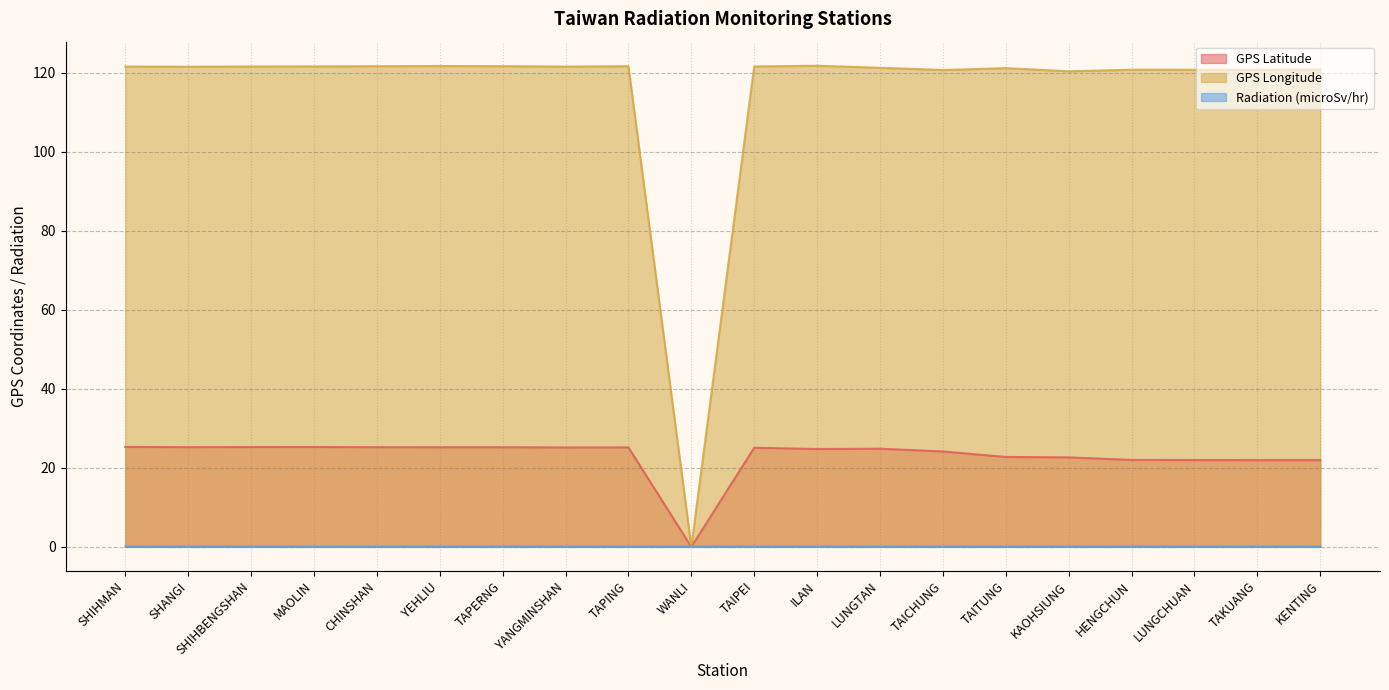

What is the total value across all series at YEHLIU?

147.0